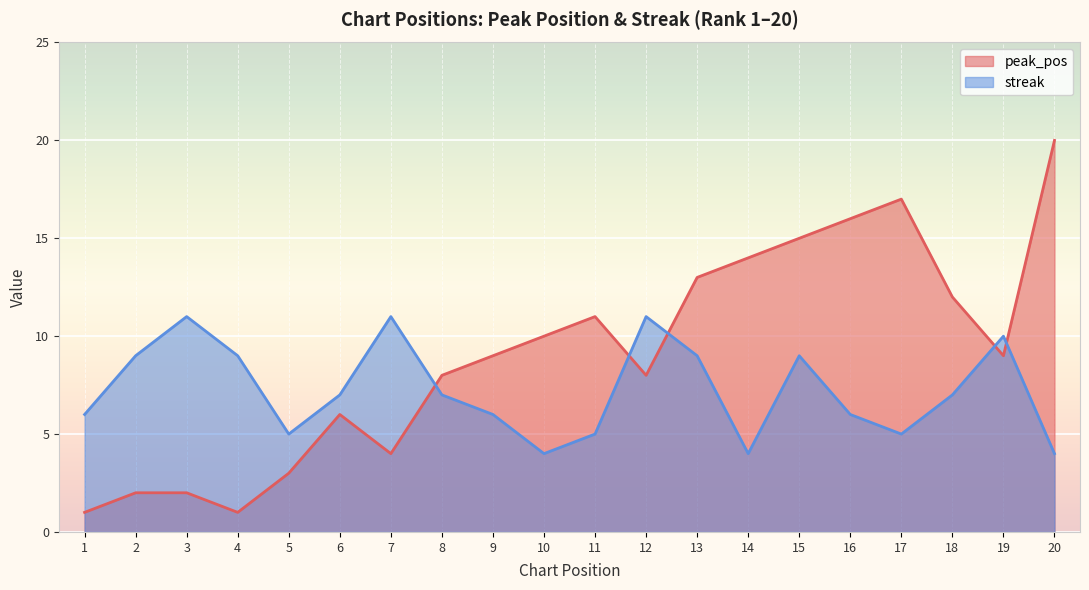

Reading left to right, what are all the values shown in this chart?

peak_pos: 1=1	2=2	3=2	4=1	5=3	6=6	7=4	8=8	9=9	10=10	11=11	12=8	13=13	14=14	15=15	16=16	17=17	18=12	19=9	20=20
streak: 1=6	2=9	3=11	4=9	5=5	6=7	7=11	8=7	9=6	10=4	11=5	12=11	13=9	14=4	15=9	16=6	17=5	18=7	19=10	20=4